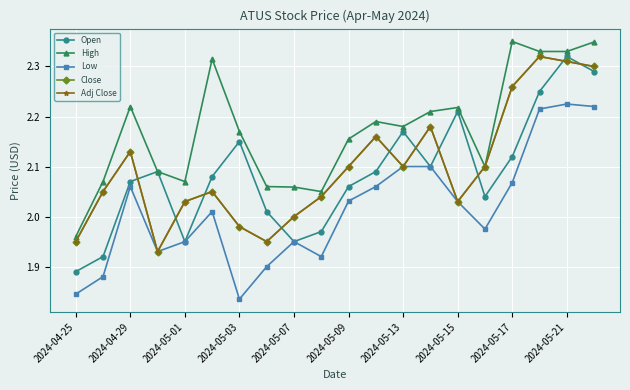

Does the chart have visible grid lines?

Yes